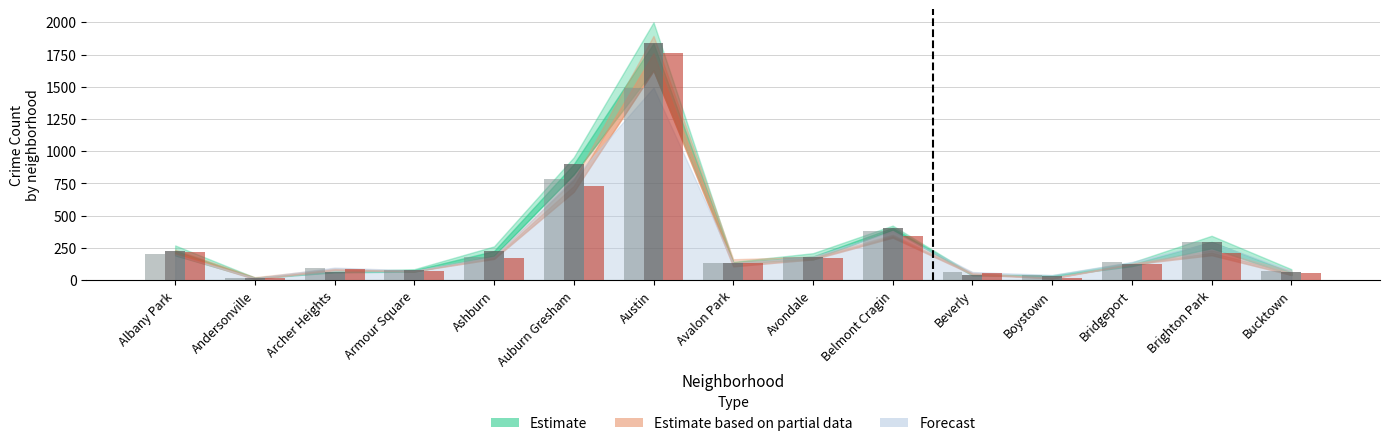

Reading left to right, what are all the values shown in this chart?

2020: 217.5	15.5	83.5	69.5	174.5	731.0	1760.0	134.5	171.5	341.0	51.5	15.5	125.5	212.5	57.0
2021: 228.3	18.0	65.0	77.3	226.0	900.0	1836.7	136.7	183.0	406.7	42.3	33.3	122.0	296.3	59.7
2015: 200.0	17.0	97.0	75.0	183.0	788.0	1494.0	133.0	182.0	380.0	63.0	40.0	141.0	292.0	74.0